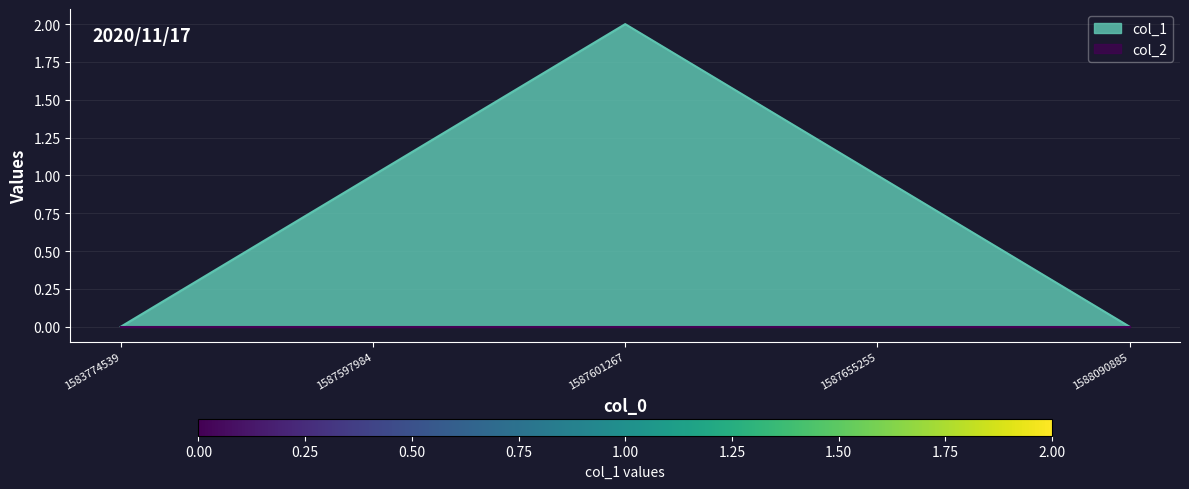

Which has a higher value, 1587601267 or 1587655255?

1587601267